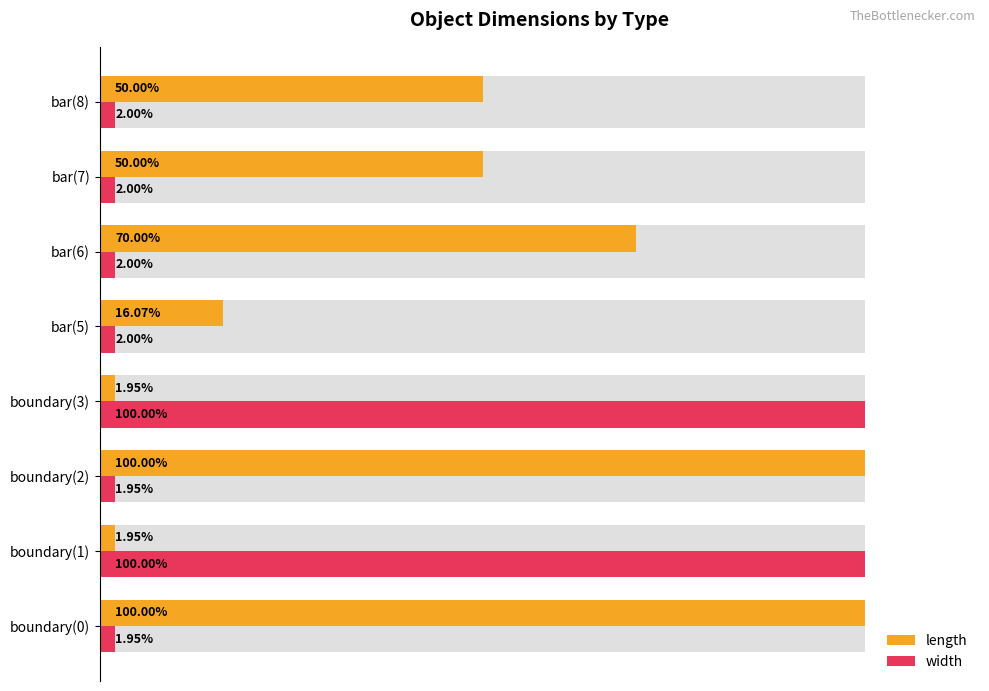

Which series has the largest total across all categories?

length